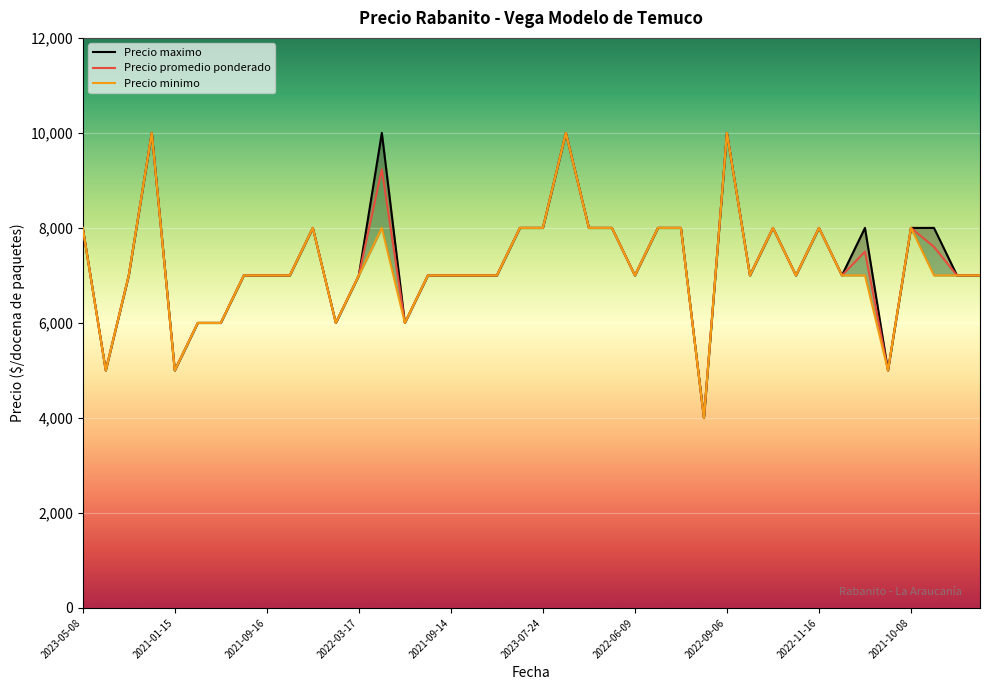

How many Precio minimo values are between 7000 and 8000?

29